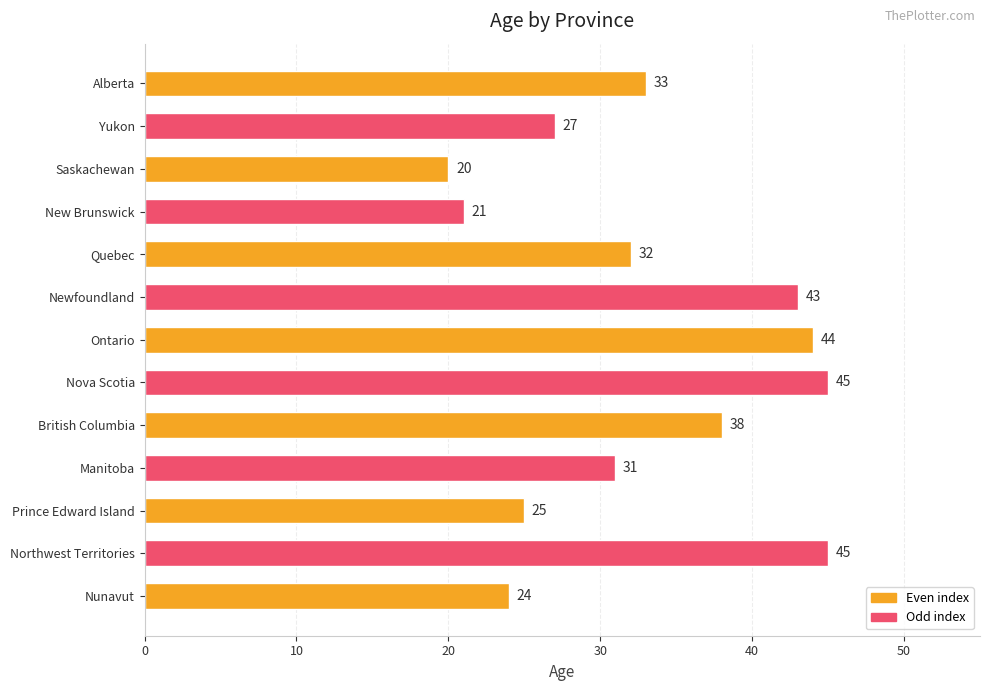

What is the maximum value shown in the chart?

45